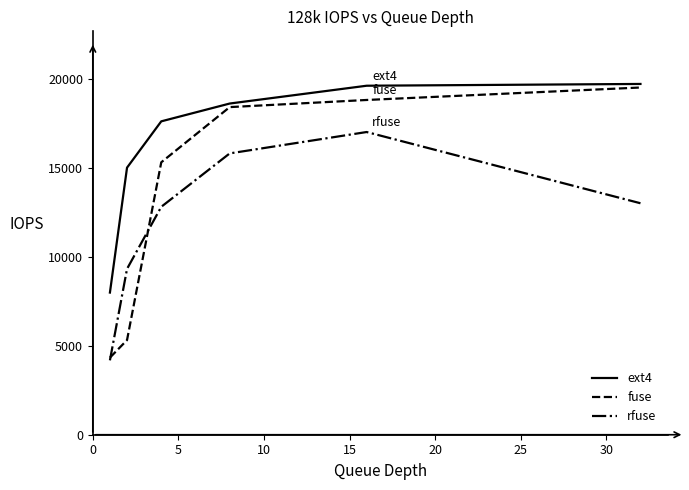

List the series in order of their overall mean, highest first.

ext4, fuse, rfuse